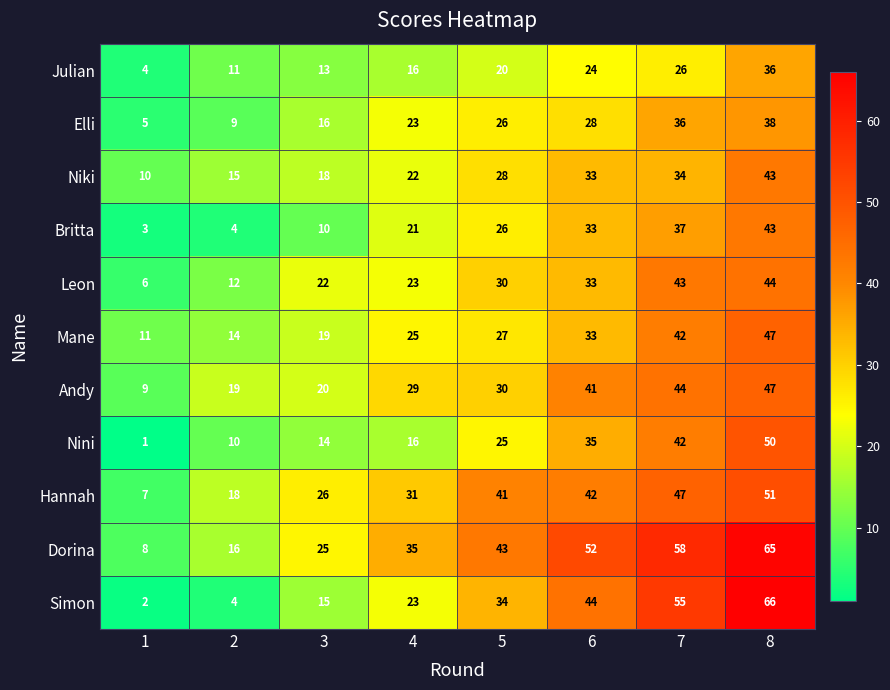

List the labels in order of Hannah value, largest first.

8, 7, 6, 5, 4, 3, 2, 1